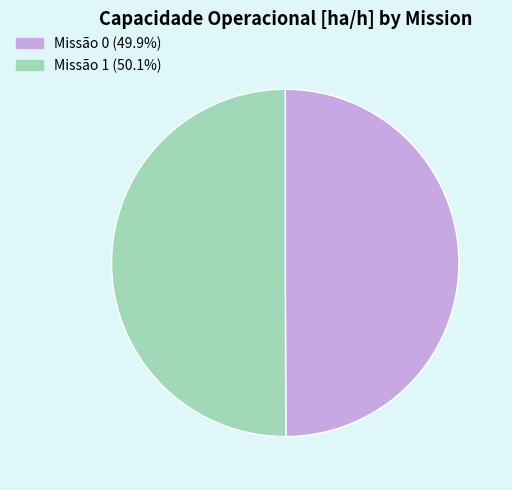

What is the ratio of the value at Missão 1 (50.1%) to the value at Missão 0 (49.9%)?

1.0